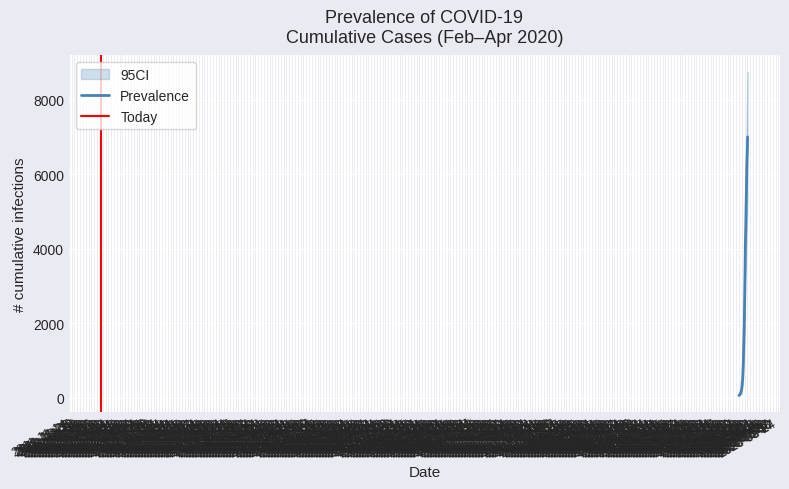

List the labels in order of value, smallest first.

2020-02-27, 2020-02-28, 2020-02-29, 2020-03-01, 2020-03-02, 2020-03-03, 2020-03-04, 2020-03-05, 2020-03-06, 2020-03-07, 2020-03-08, 2020-03-09, 2020-03-10, 2020-03-11, 2020-03-12, 2020-03-13, 2020-03-14, 2020-03-15, 2020-03-16, 2020-03-17, 2020-03-18, 2020-03-19, 2020-03-20, 2020-03-21, 2020-03-22, 2020-03-23, 2020-03-24, 2020-03-25, 2020-03-26, 2020-03-27, 2020-03-28, 2020-03-29, 2020-03-30, 2020-03-31, 2020-04-01, 2020-04-02, 2020-04-03, 2020-04-04, 2020-04-05, 2020-04-06